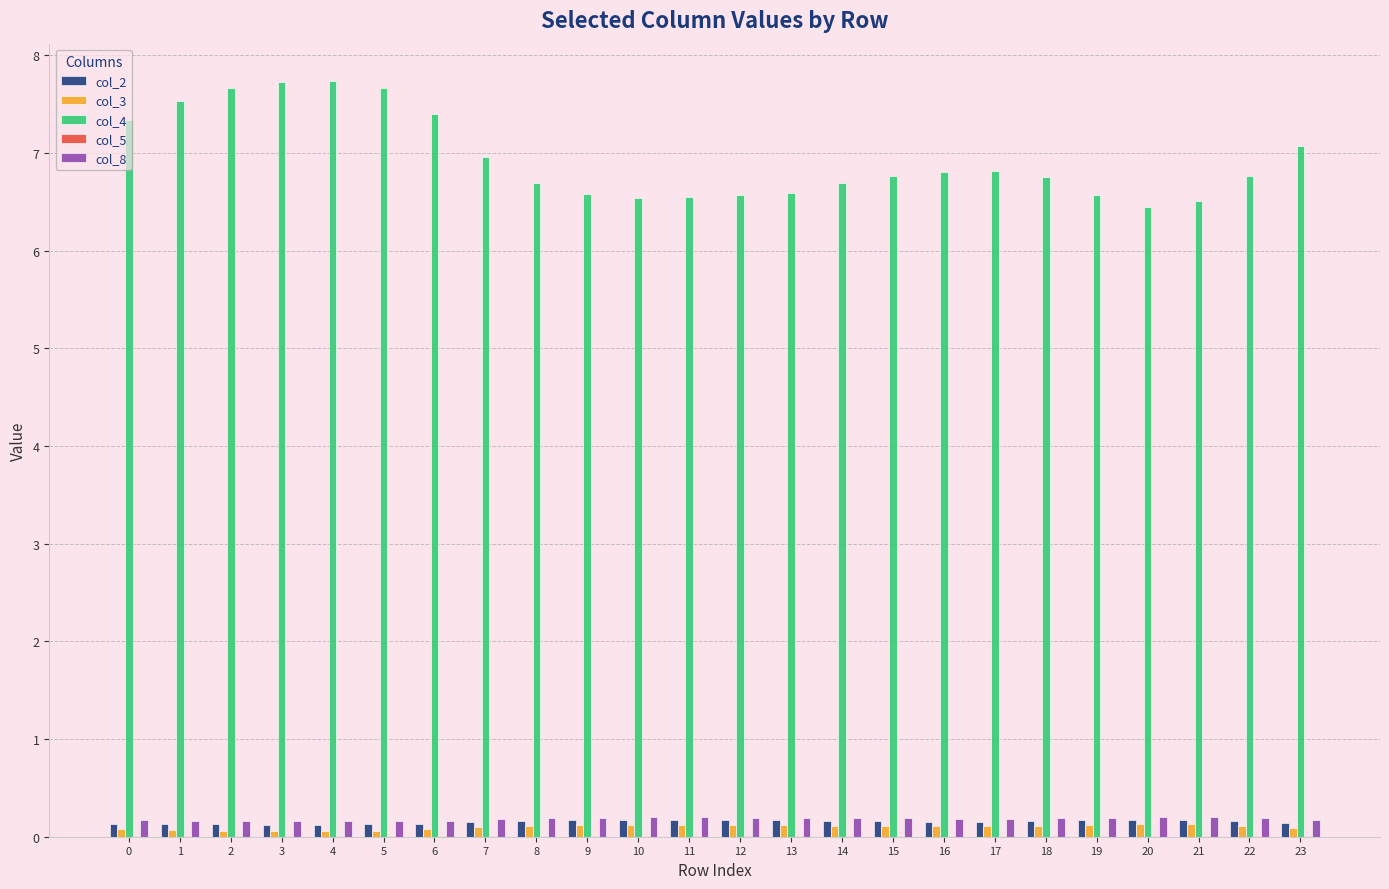

True or false: col_2 has a value of 0.1 at 7.

True